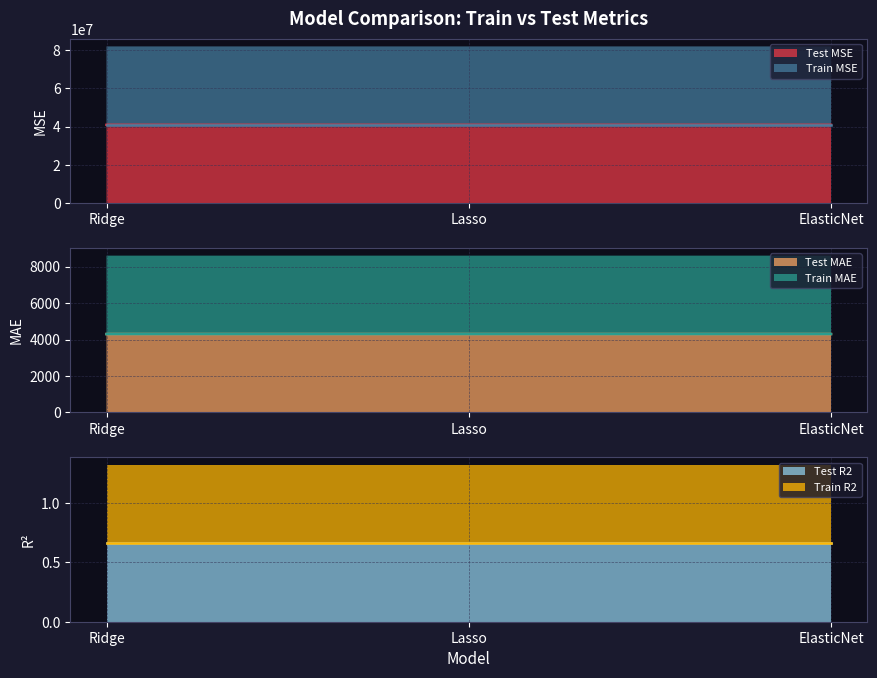

What is the total value across all series at Ridge?

81917394.1